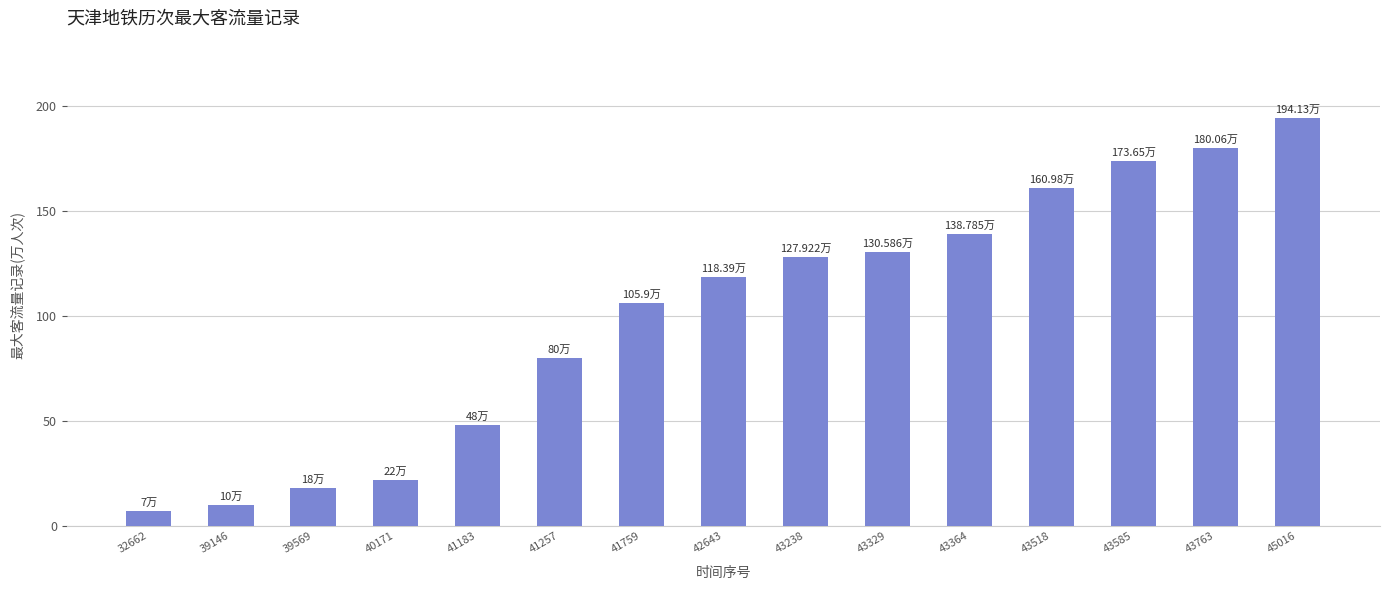

Which label corresponds to the largest value in the chart?

45016